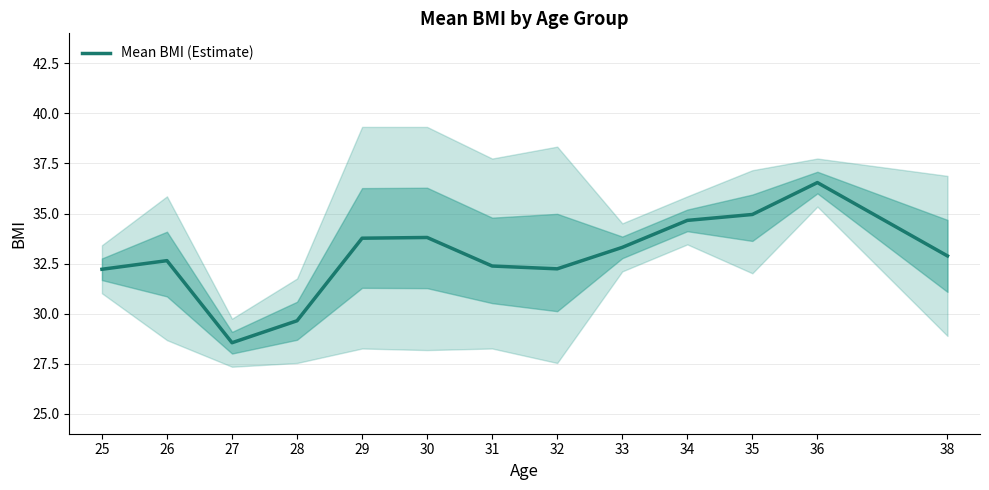

Which category has the lowest value across all series?

27